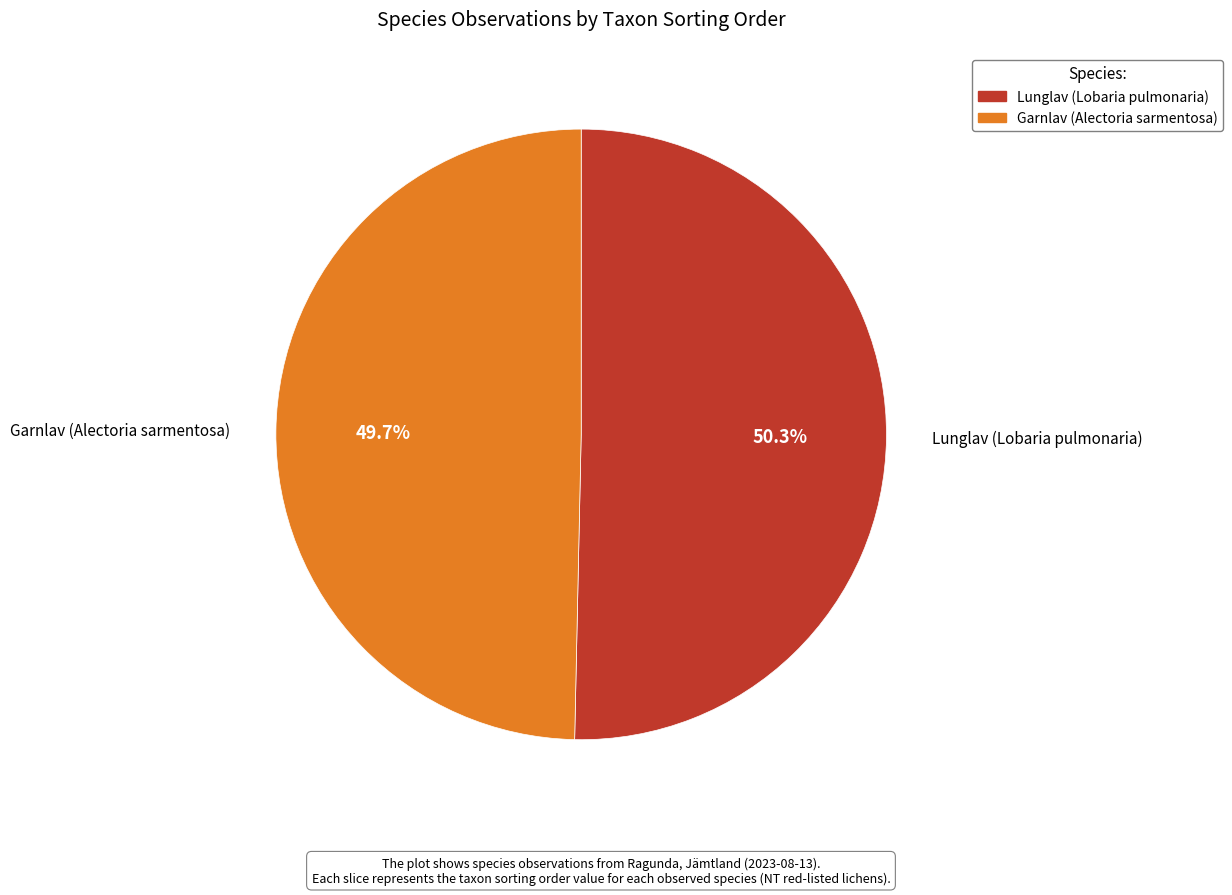

Between Lunglav (Lobaria pulmonaria) and Garnlav (Alectoria sarmentosa), which is larger?

Lunglav (Lobaria pulmonaria)